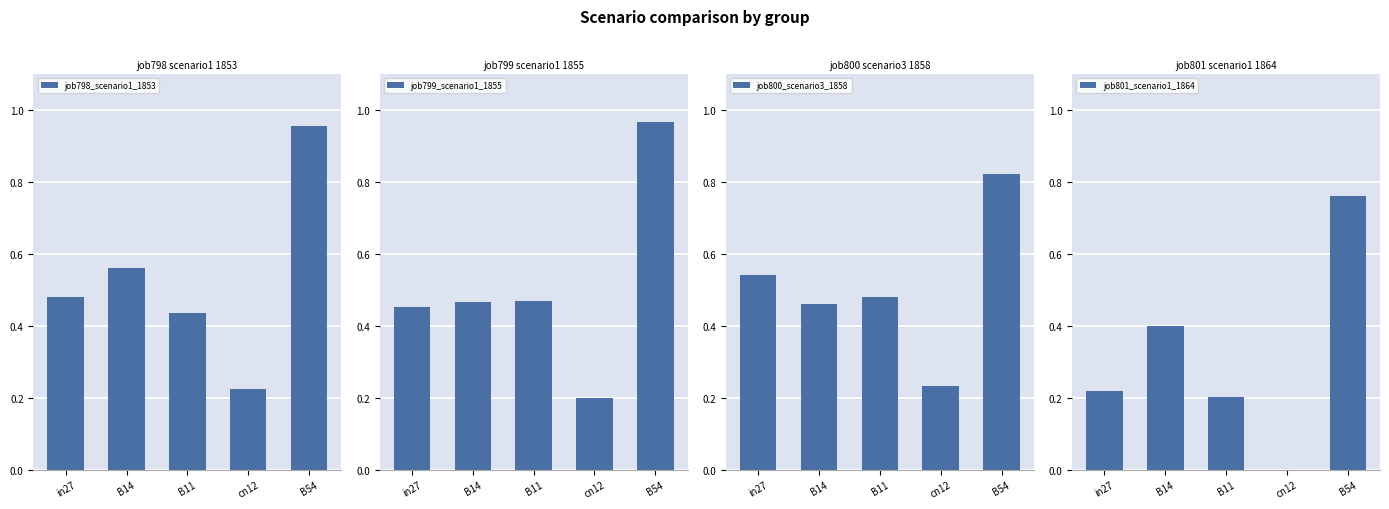

What is the difference between the second highest and minimum values in the job798_scenario1_1853 series?

0.3